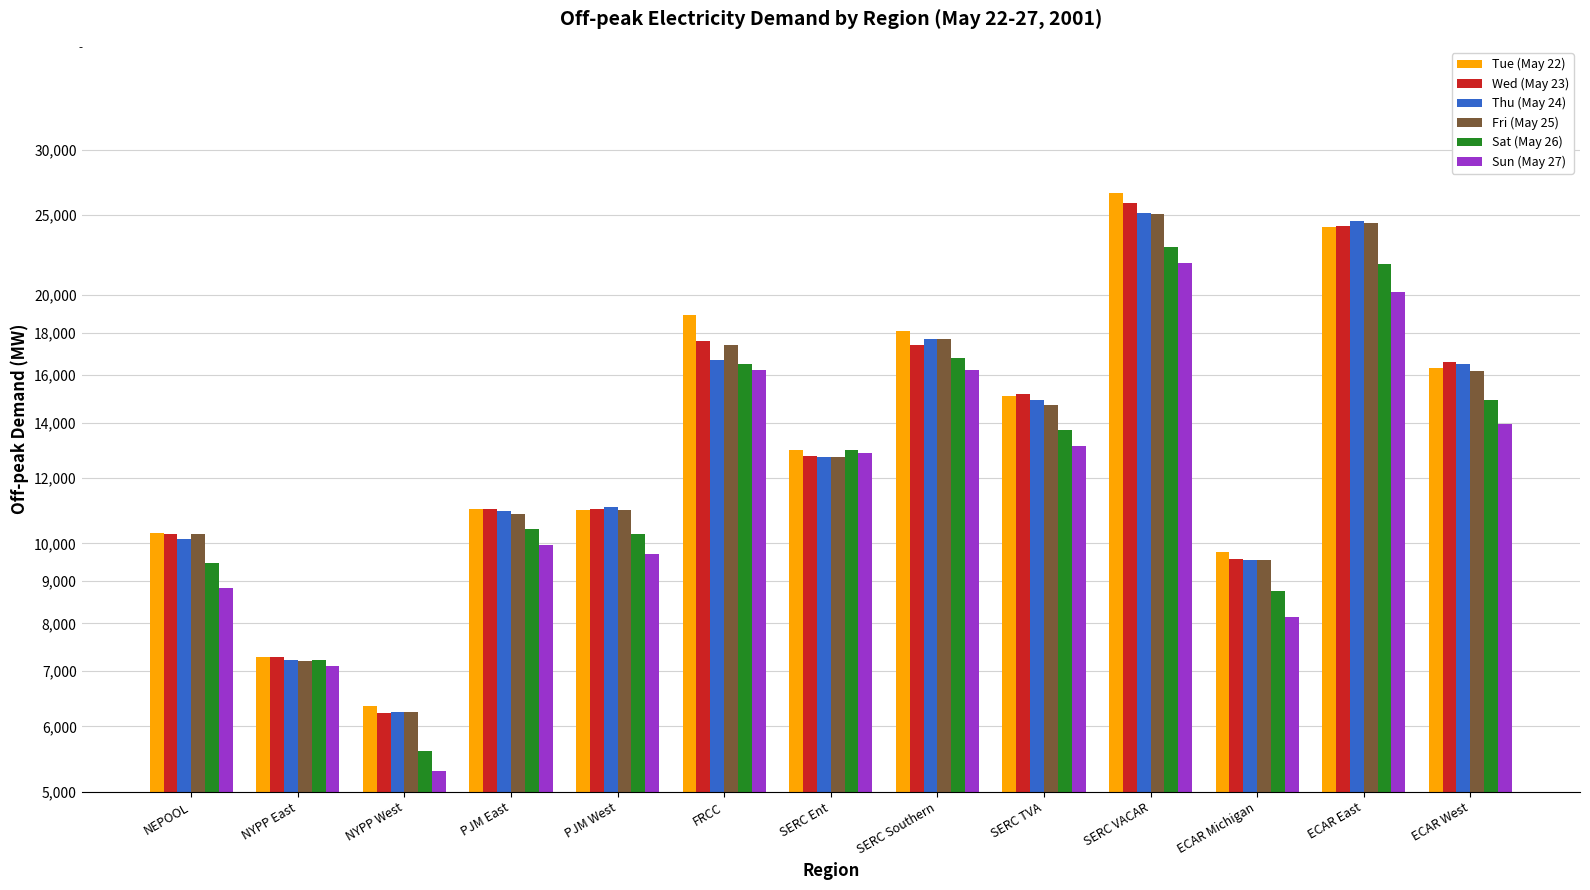

Rank the series at ECAR Michigan from lowest to highest value.

Sun (May 27), Sat (May 26), Fri (May 25), Thu (May 24), Wed (May 23), Tue (May 22)